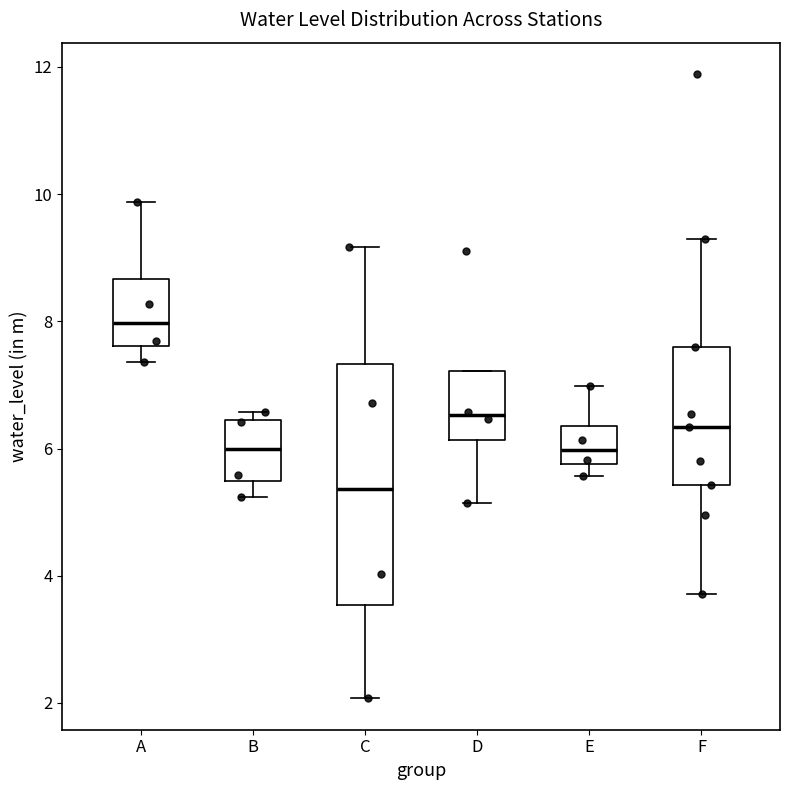

Comparing the boxes themselves (not the whiskers), which one is the tallest?

C